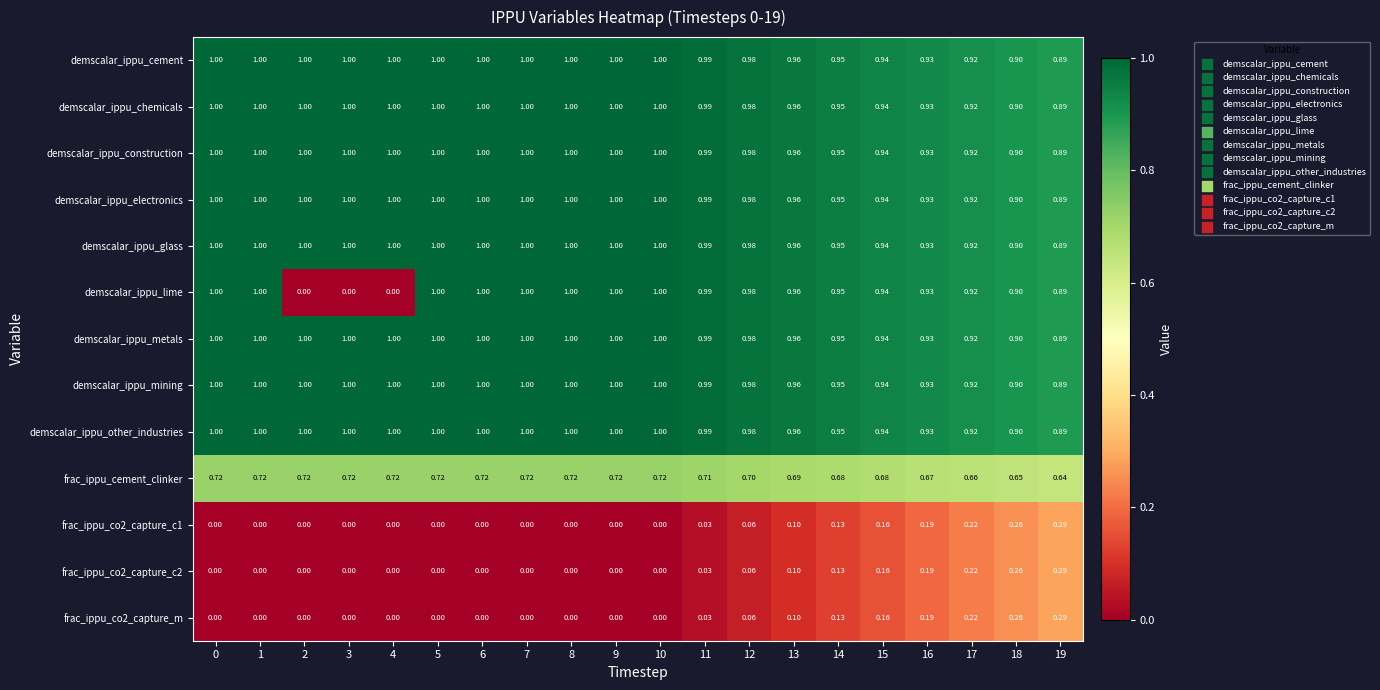

What is the difference between the highest and lowest values at 11?

1.0